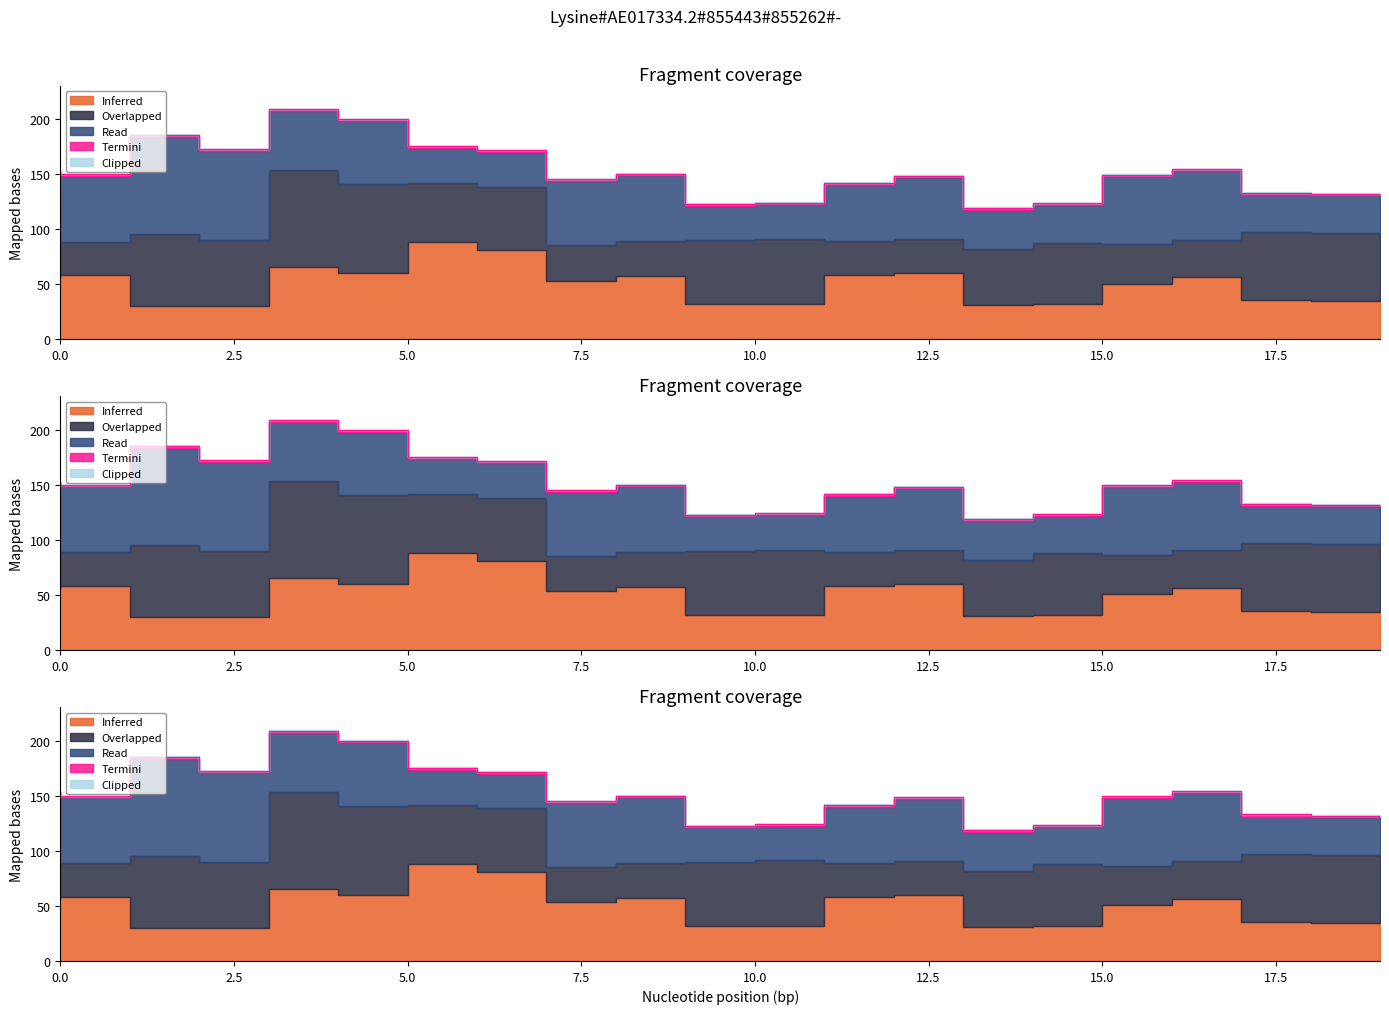

At which category is the sum across all series the highest?

4